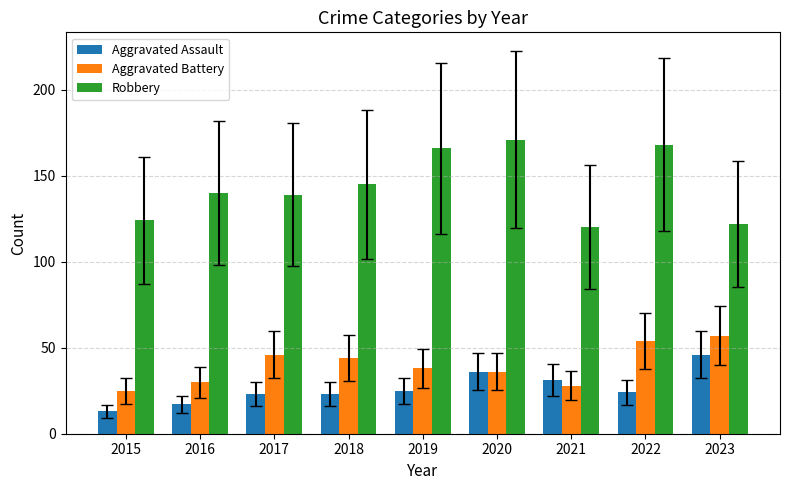

Which series has the largest range (max minus min)?

Robbery